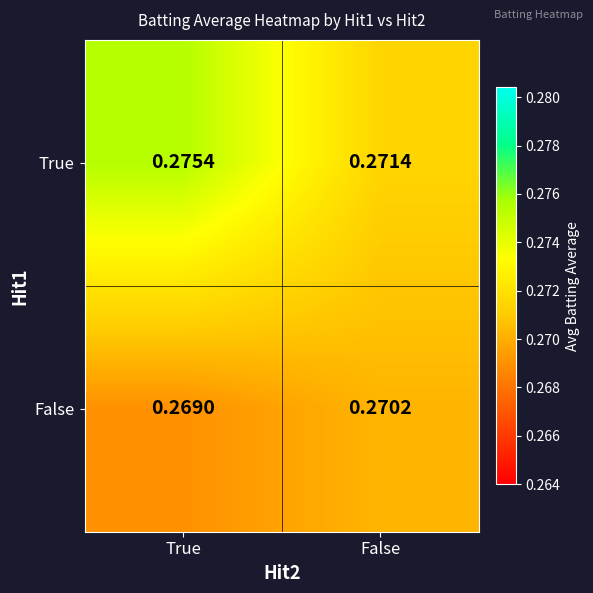

Which series changed the most between True and False?

True